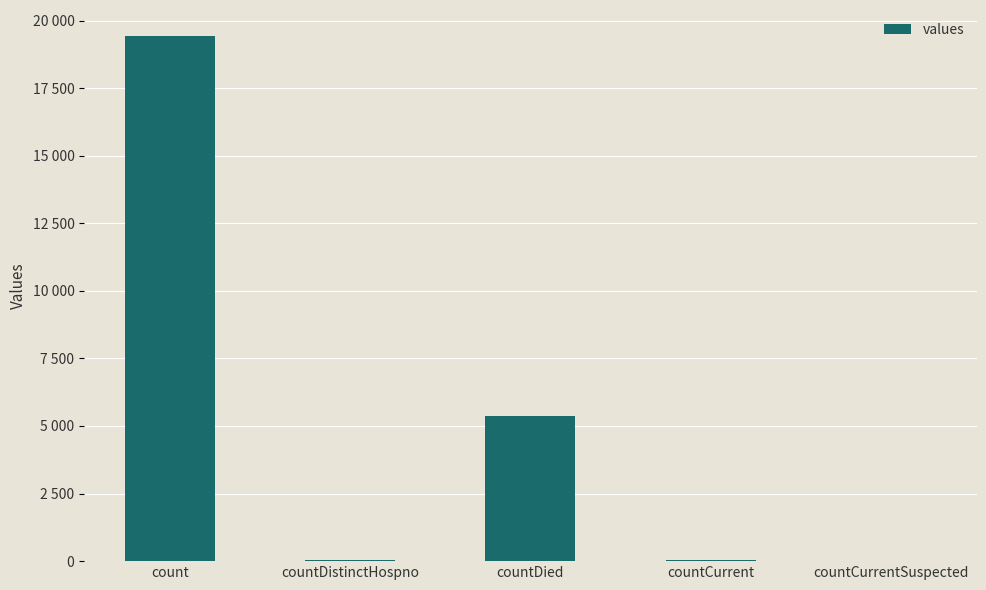

Is it true that the value at countCurrent is 103?

False